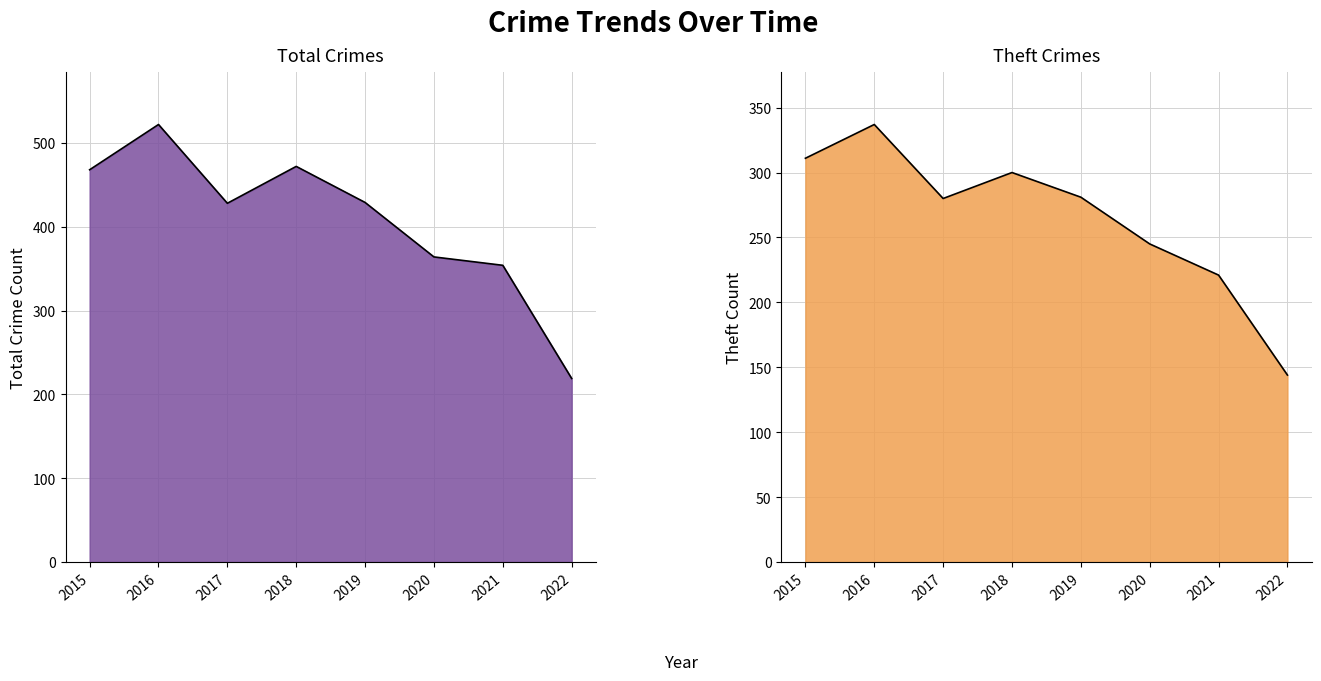

What is the spread (max minus min) of values at 2016?

185